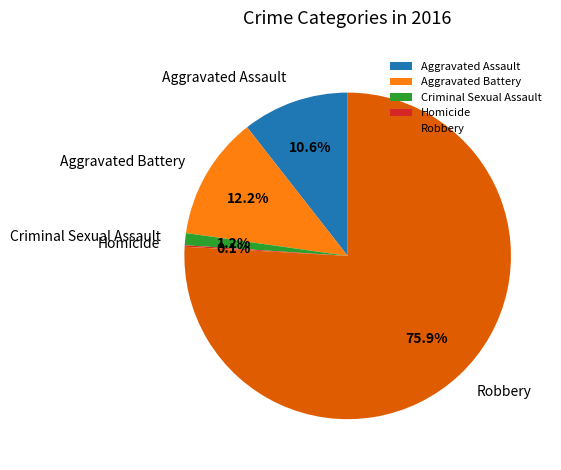

True or false: Criminal Sexual Assault accounts for 11% of the total.

False